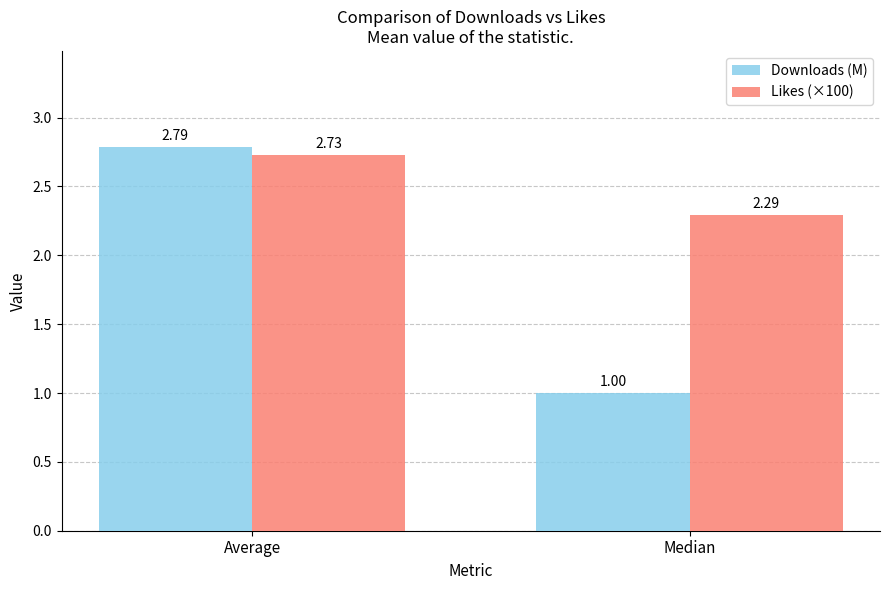

List the series in order of their peak value, highest first.

Downloads (M), Likes (×100)